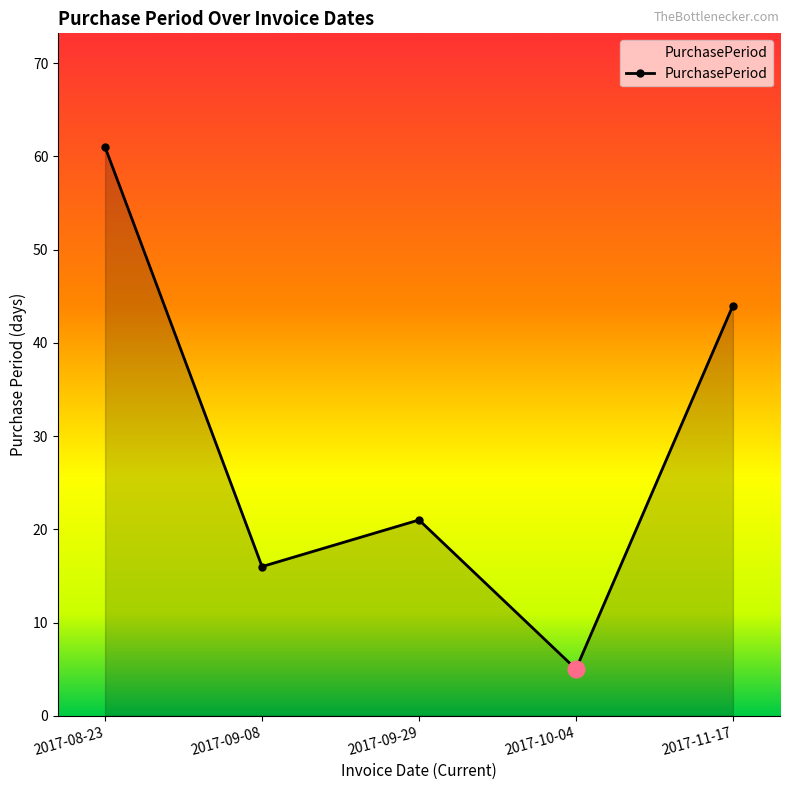

How many points are higher than both their immediate neighbors (excluding endpoints)?

1